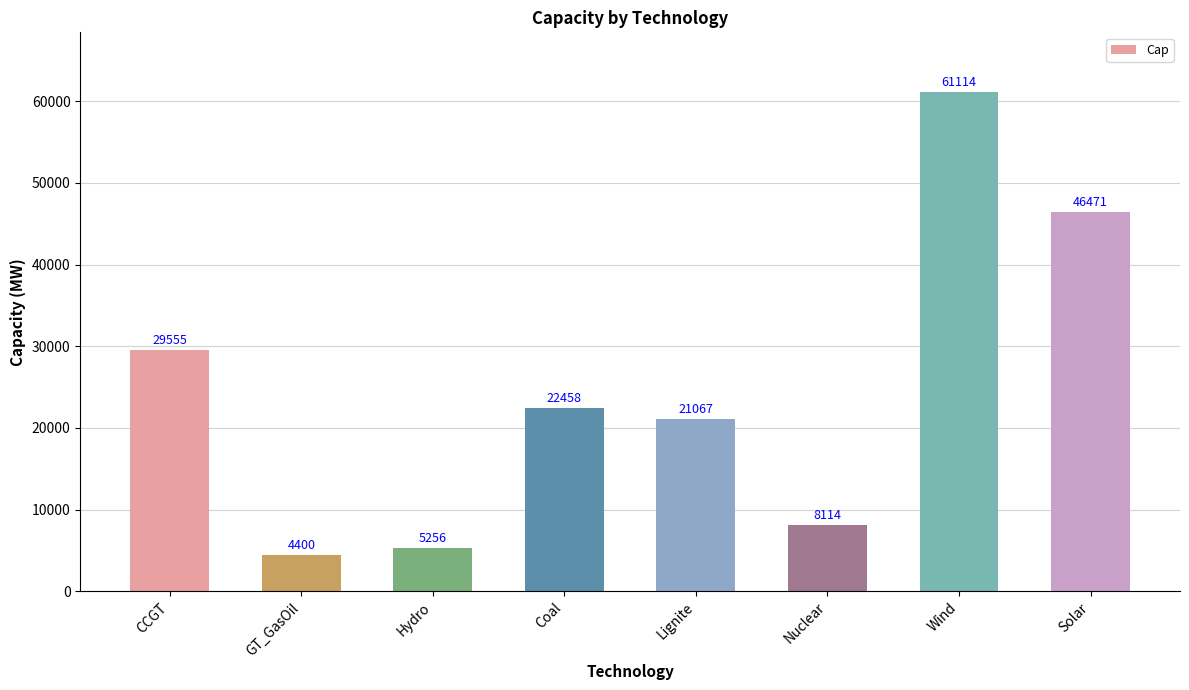

True or false: the data shows 46471 at Solar.

True